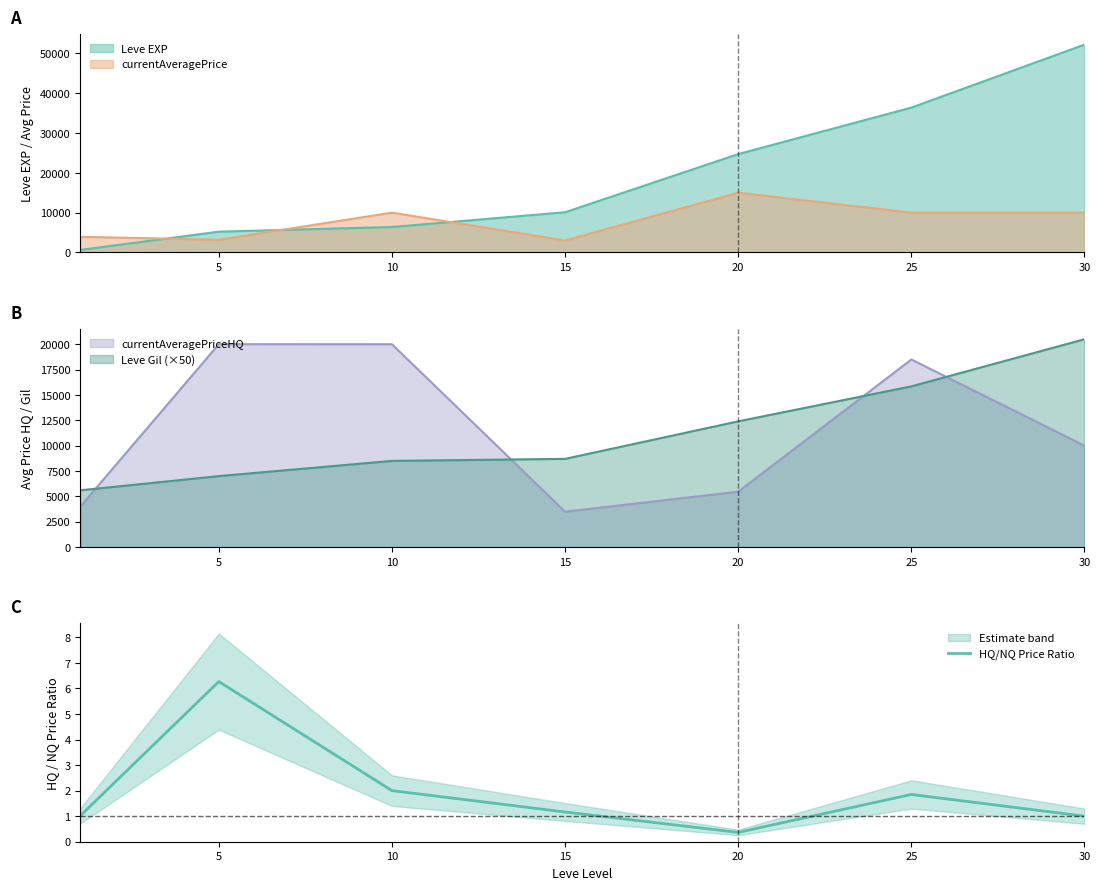

Does the chart display data point markers on the line(s)?

No